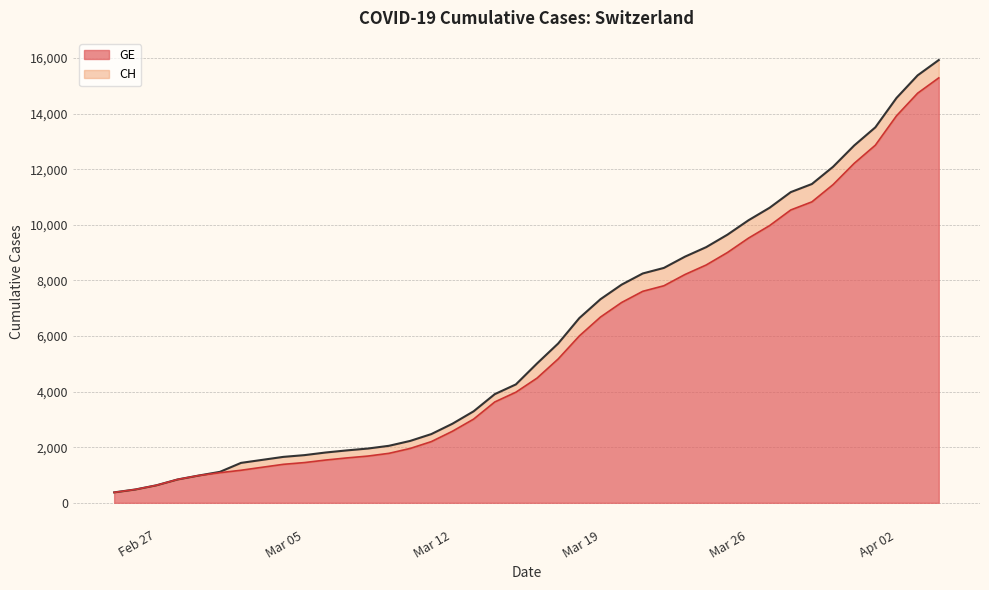

Is it true that GE equals 4069 at 24?

False